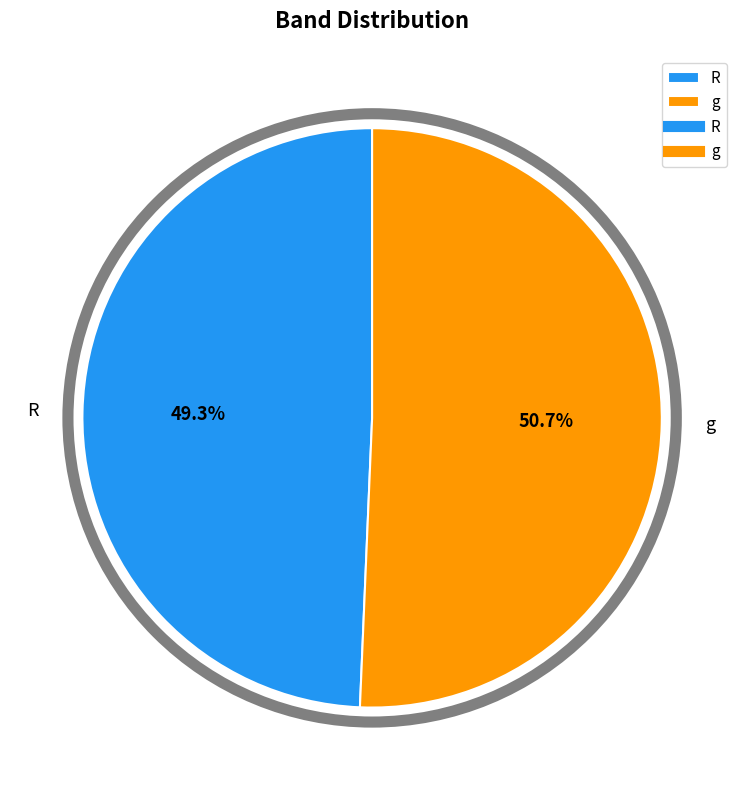

Rank the categories by value from lowest to highest.

R, g